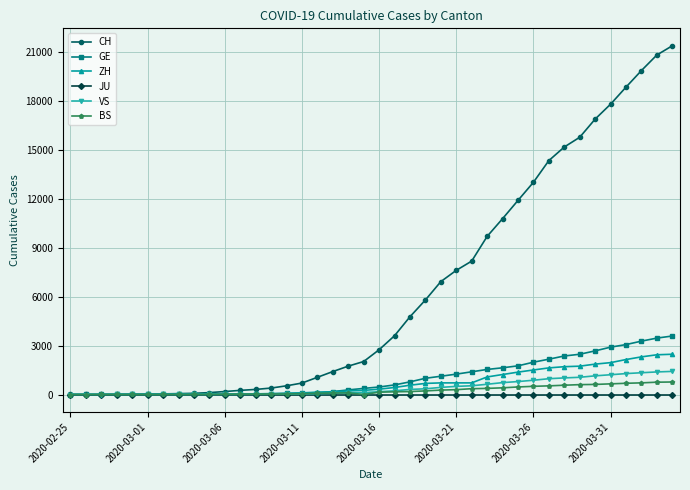

What is the maximum value for CH?

21368